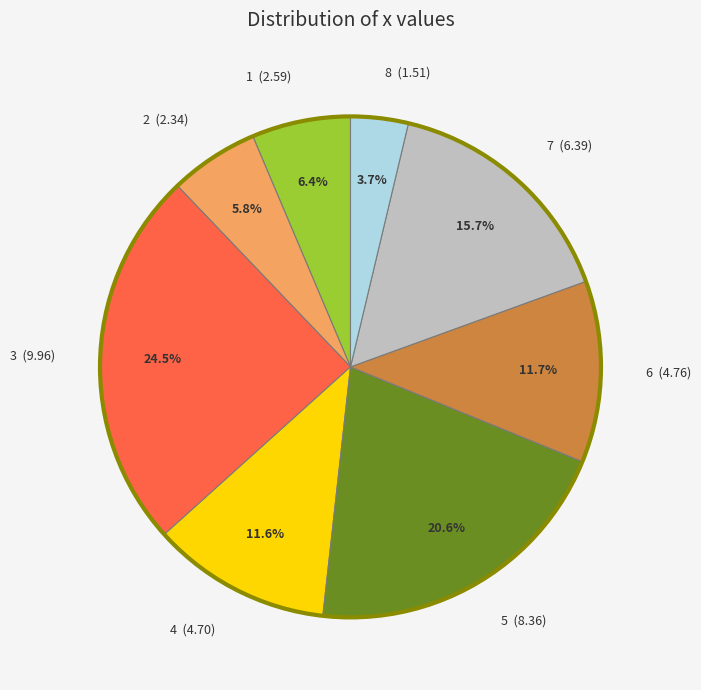

What portion of the pie excludes 3?

75.5%